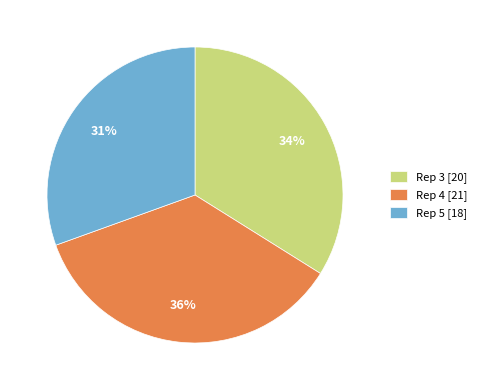

To the nearest percent, what percentage of the pie is Rep 4 [21]?

36%